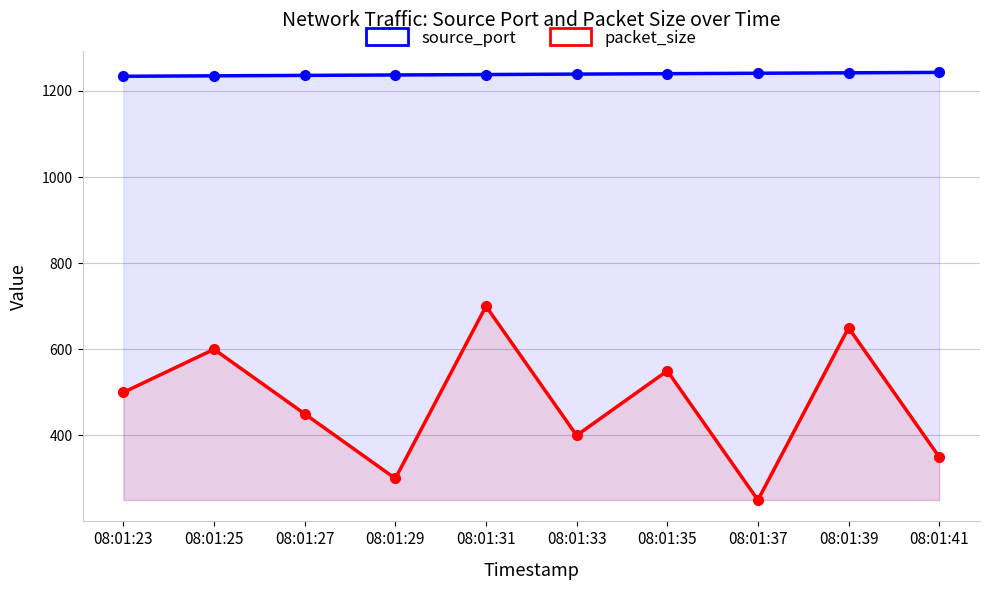

At which label does packet_size reach its minimum?

08:01:37